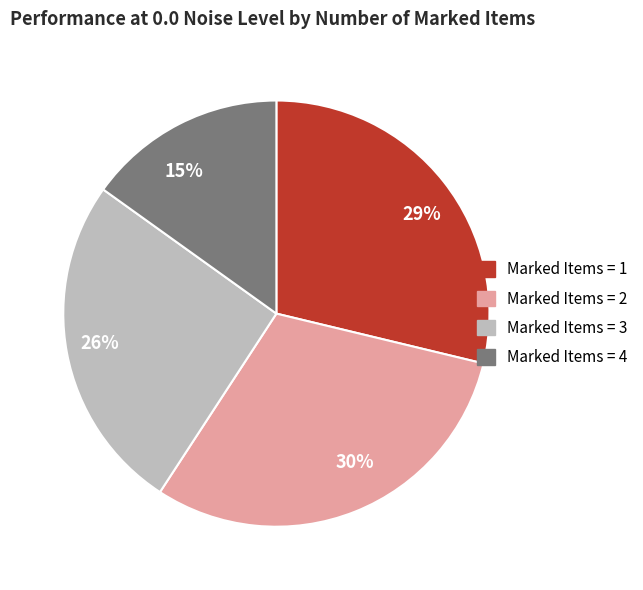

Rank the categories by value from lowest to highest.

15%, 26%, 29%, 30%